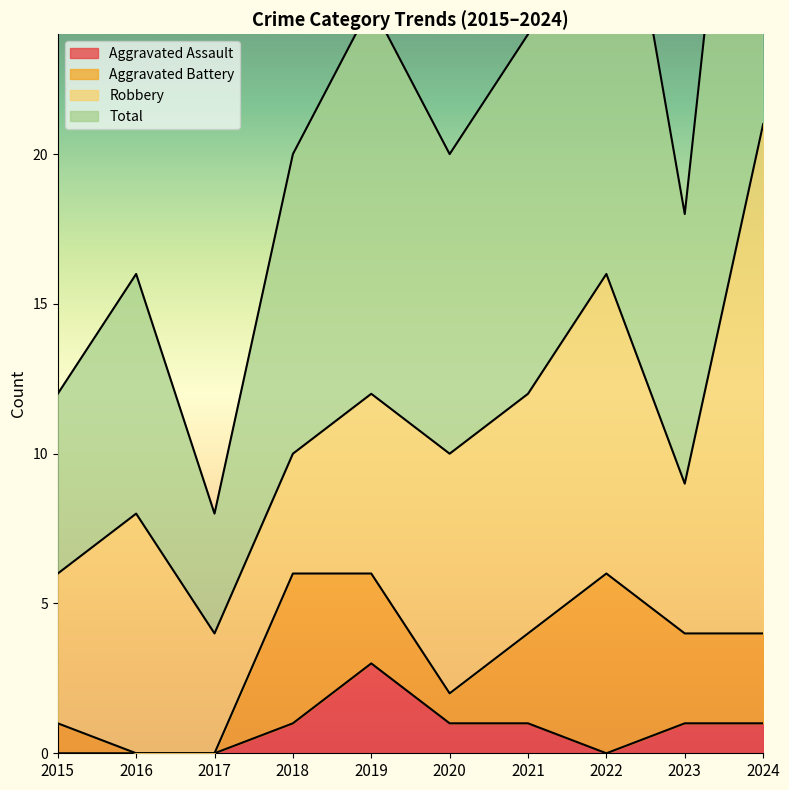

What is the difference between the maximum and minimum values in the Total series?

34